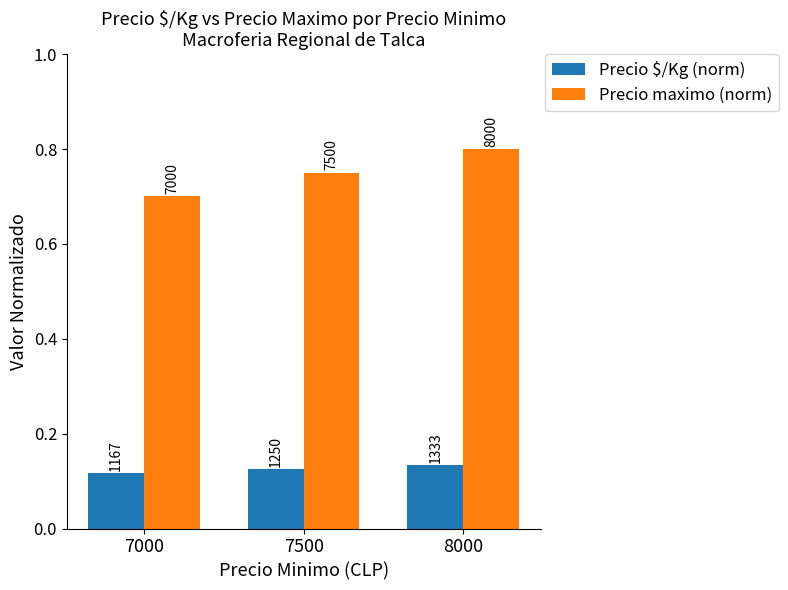

Reading right to left, transcribe all the data shown in this chart.

Precio $/Kg (norm): 8000=0.1	7500=0.1	7000=0.1
Precio maximo (norm): 8000=0.8	7500=0.8	7000=0.7